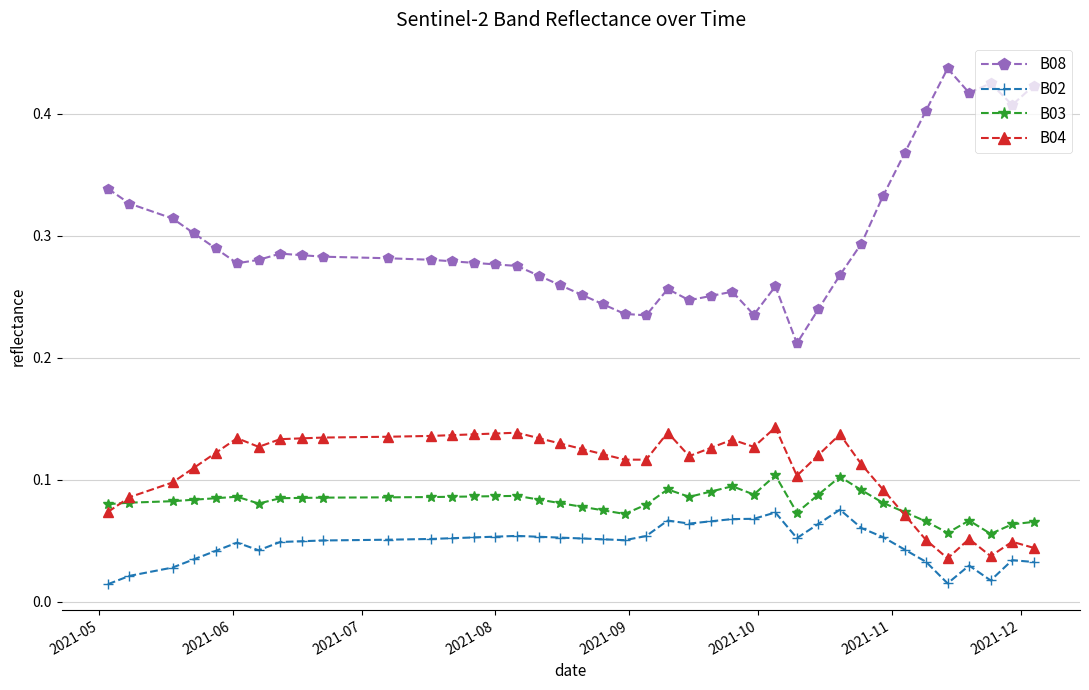

Does the chart display data point markers on the line(s)?

Yes